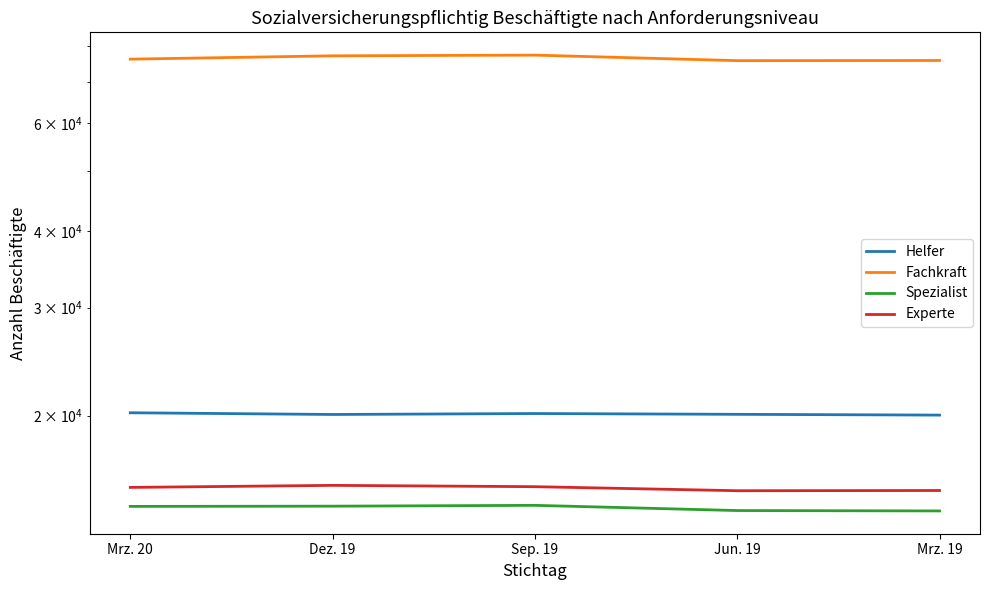

At which category does Helfer reach its first local peak?

Sep. 19